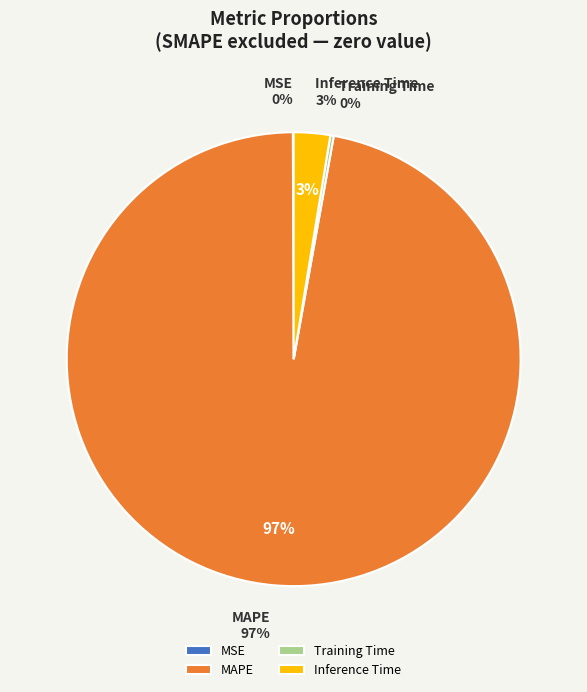

True or false: Inference Time accounts for 10% of the total.

False